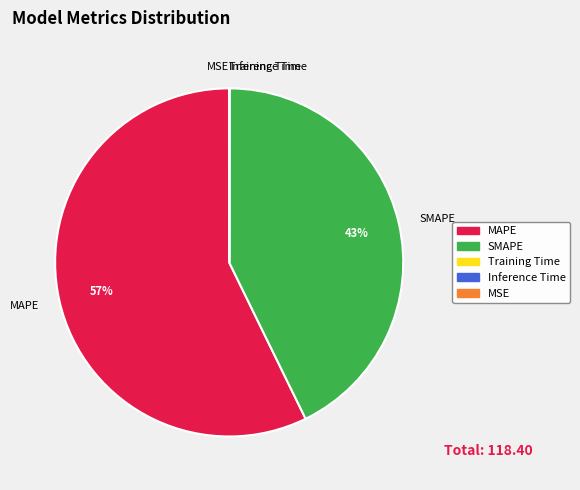

Which category has the biggest portion of the pie?

MAPE